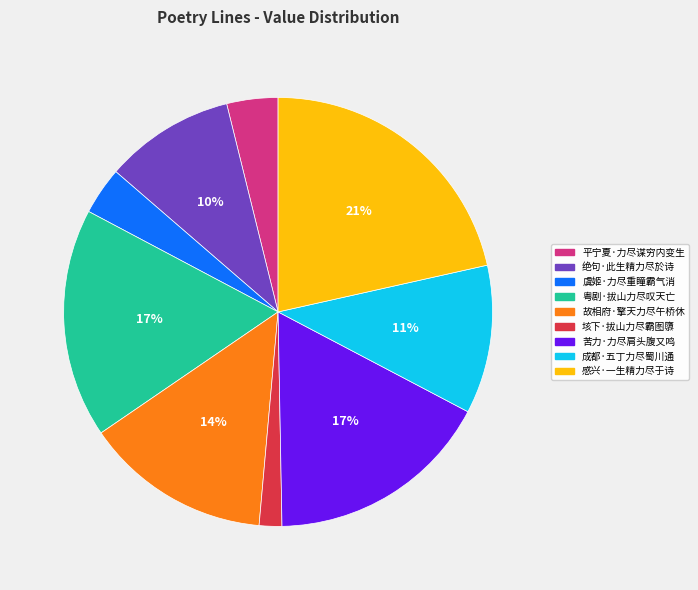

Does 虞姬·力尽重瞳霸气消 represent more than half of the total?

No